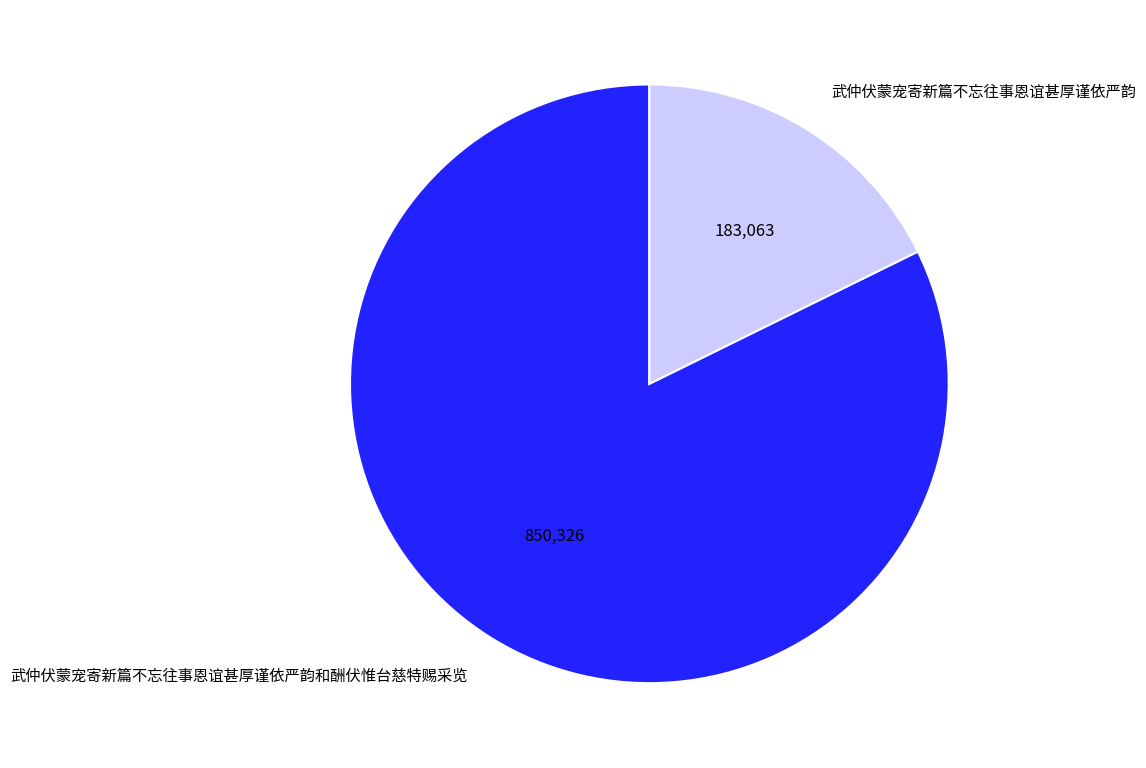

Which category accounts for the majority?

武仲伏蒙宠寄新篇不忘往事恩谊甚厚谨依严韵和酬伏惟台慈特赐采览